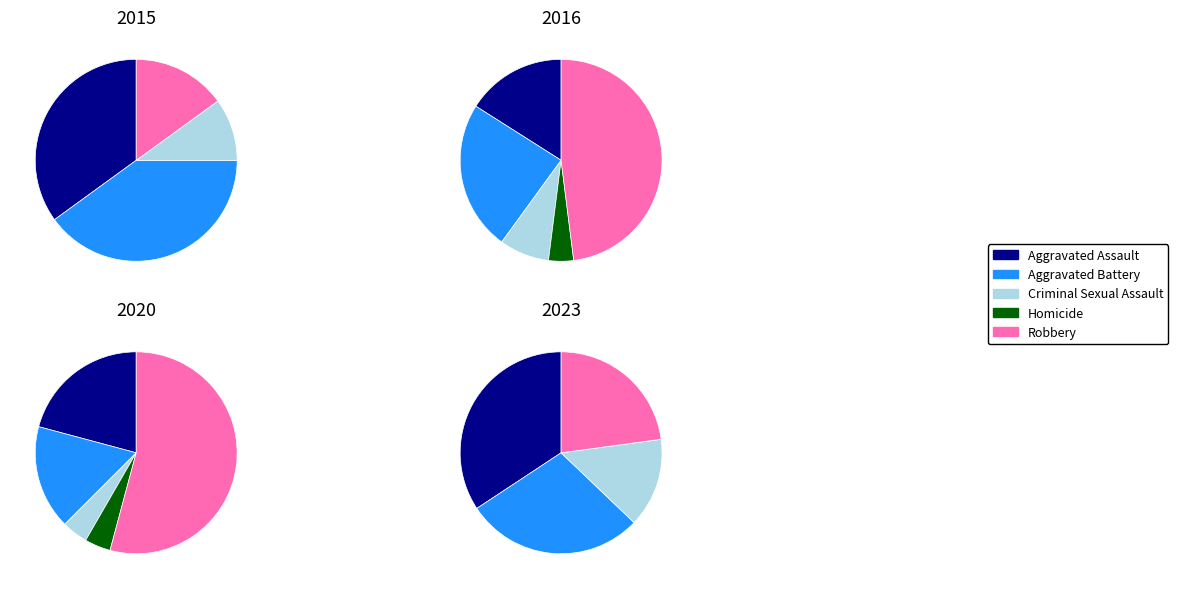

To the nearest percent, what percentage of the pie is 0?

10%